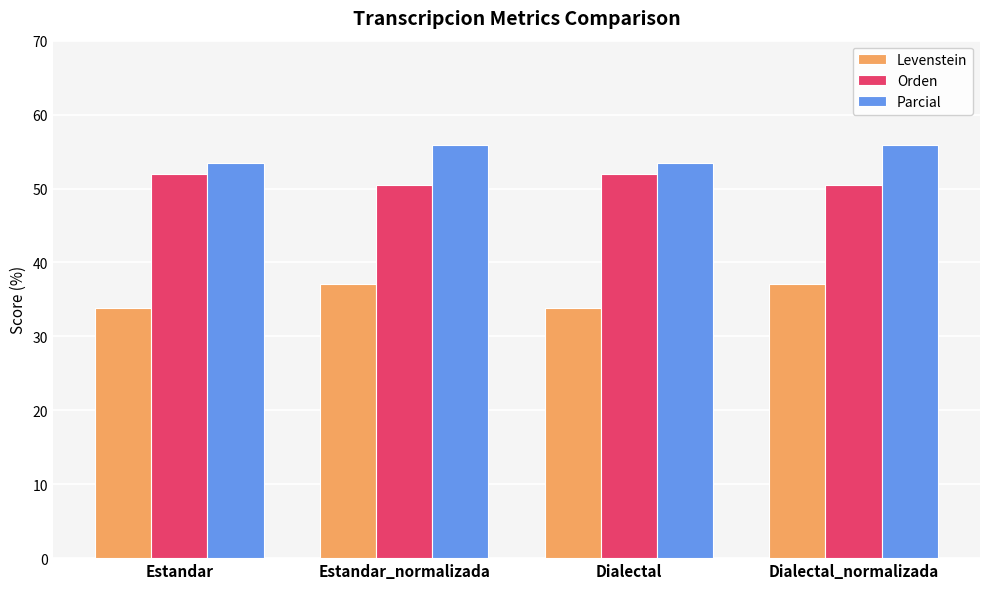

True or false: Levenstein has a value of 45.4 at Estandar.

False